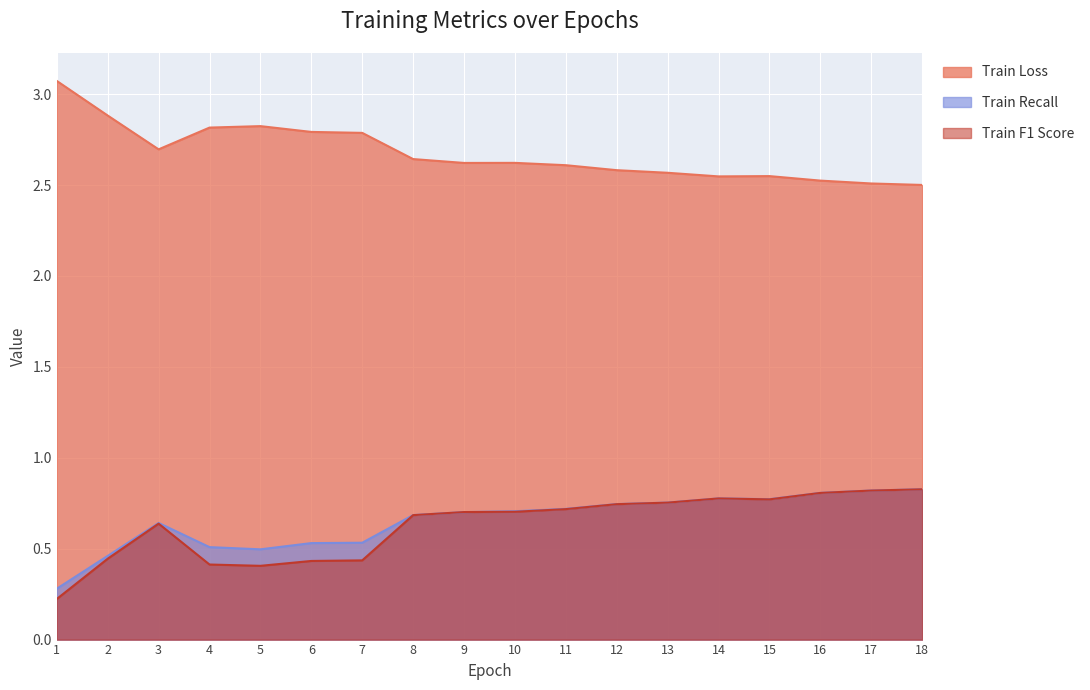

Which label corresponds to the smallest value in the chart?

1